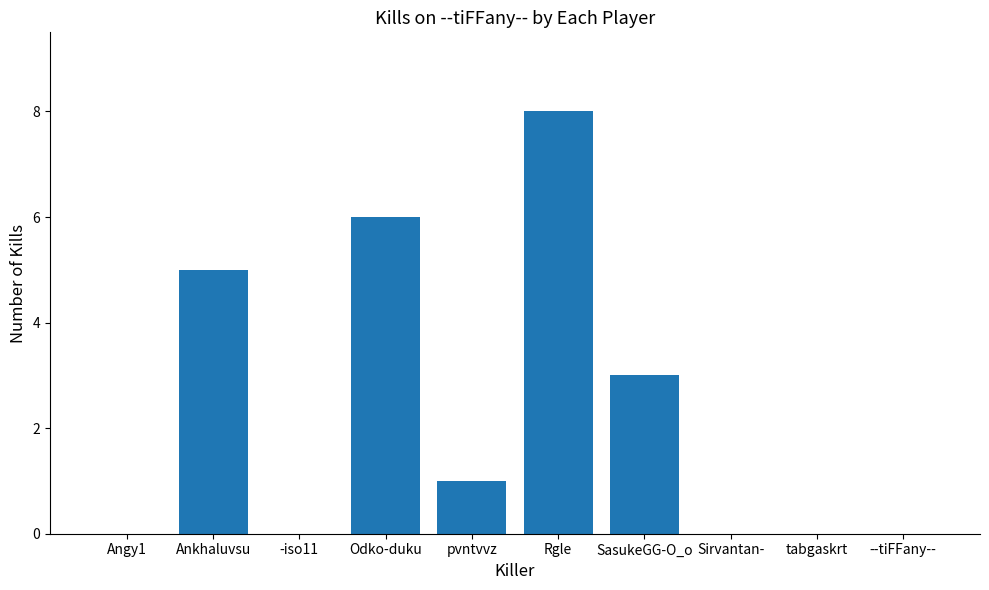

Is it true that the value at Odko-duku is 8?

False